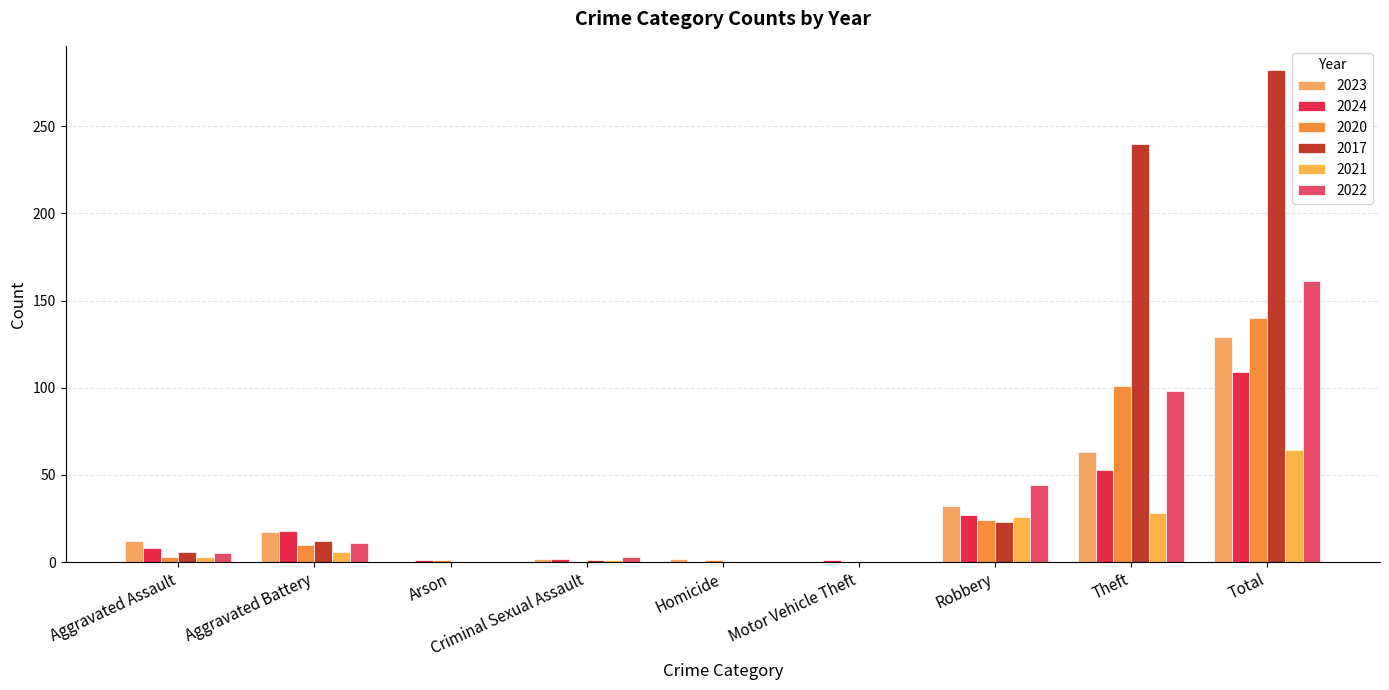

Does the chart contain stacked bars?

No